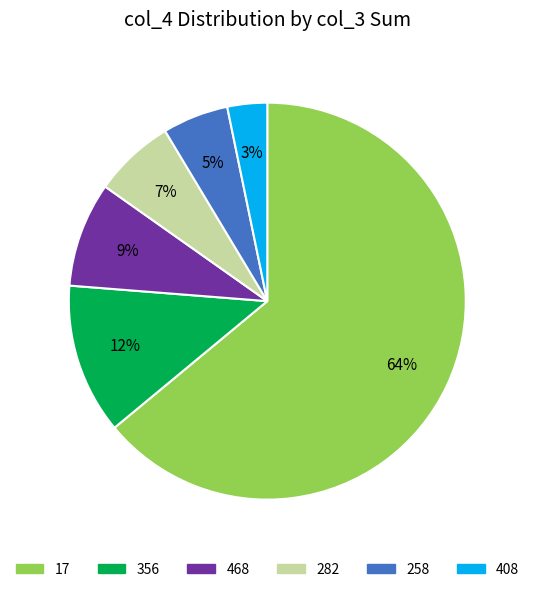

To the nearest percent, what is the difference between the largest and smallest slice percentages?

61%